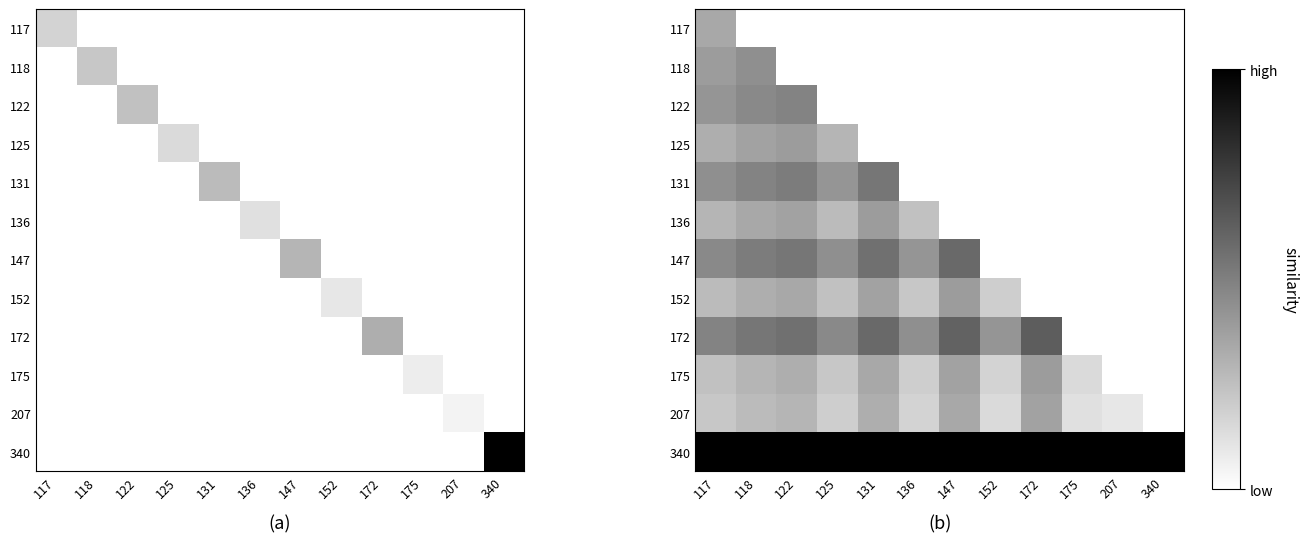

Between 207 and 131, which is larger?

131